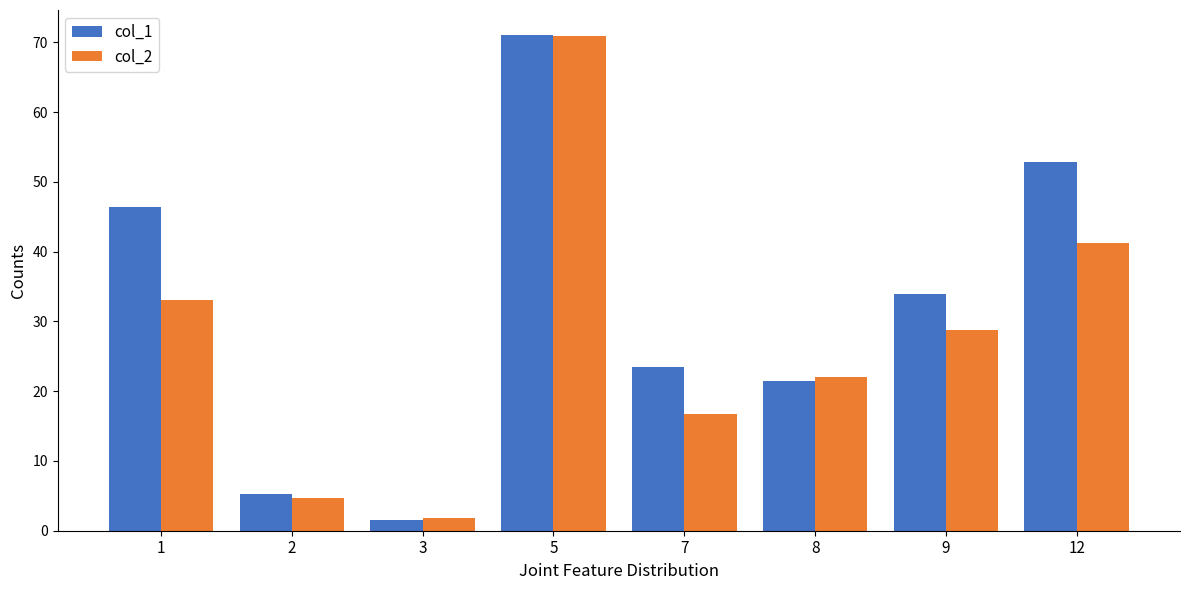

List the series in order of their overall mean, lowest first.

col_2, col_1